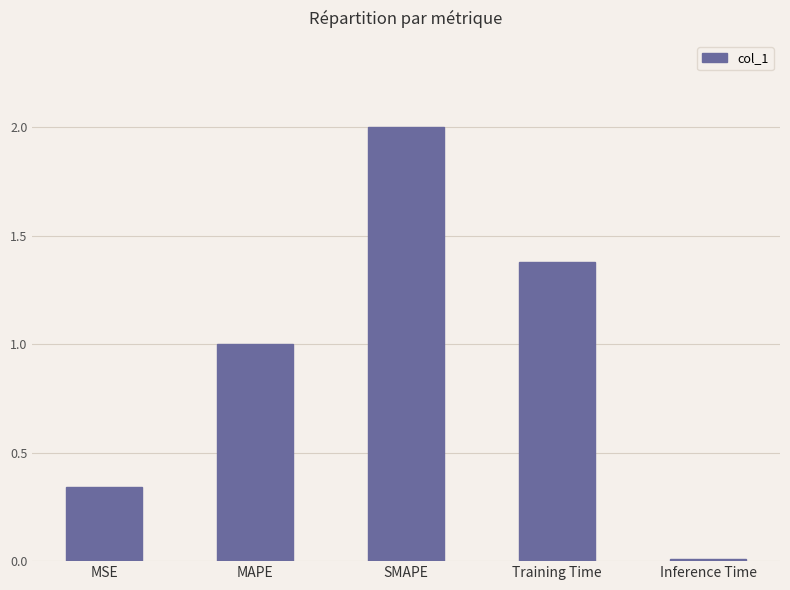

What position from the left is SMAPE?

3